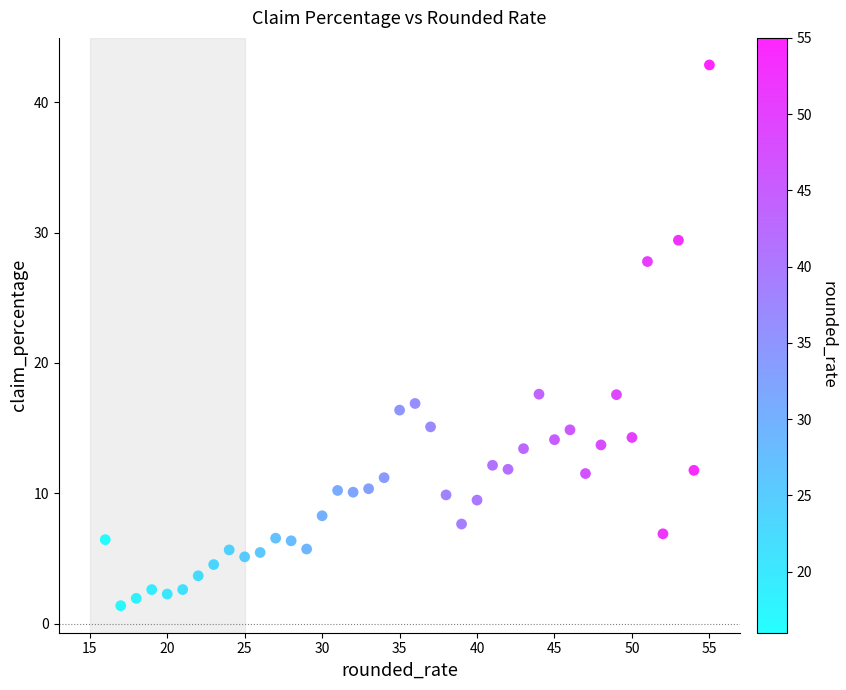

What is the range of X values (max minus min)?

39.0